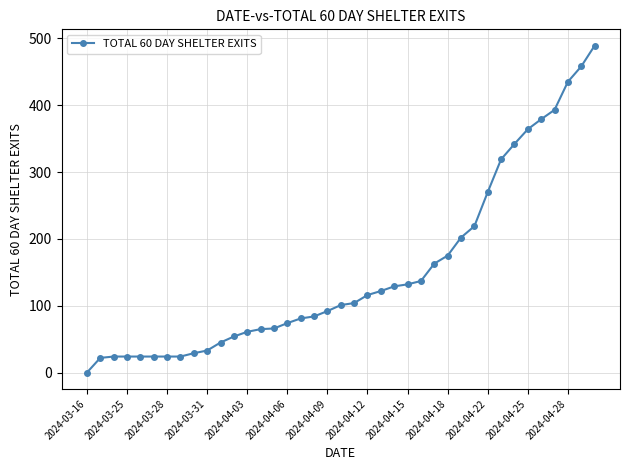

What is the maximum value shown in the chart?

489